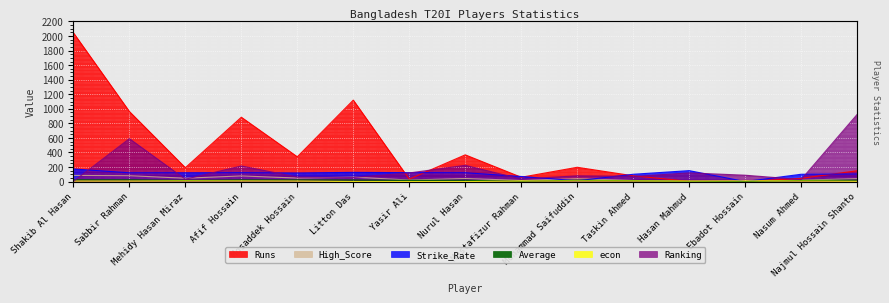

Which series has the largest total across all categories?

Runs